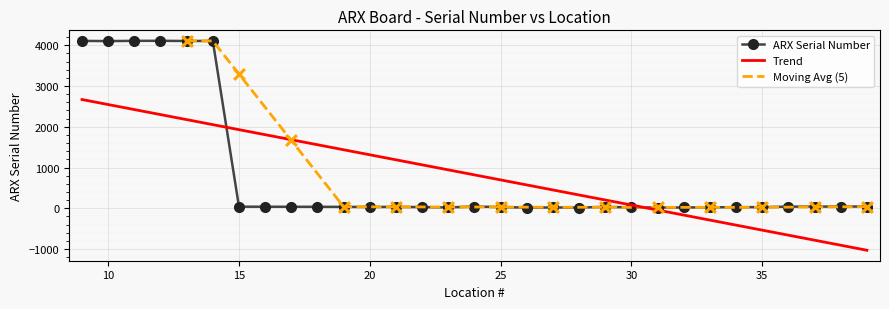

Approximately how many times larger is the value at 15 compared to 31?

2.1